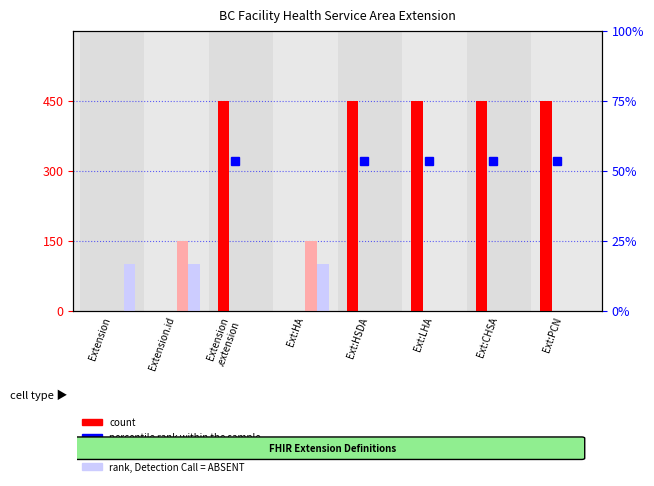

What is the difference between the rank, Detection Call = ABSENT values at Ext:CHSA and Extension?

100